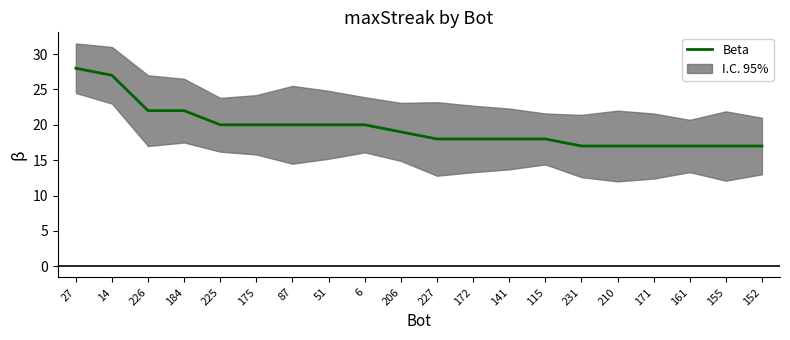

What is the ratio of the value at 226 to the value at 184?

1.0